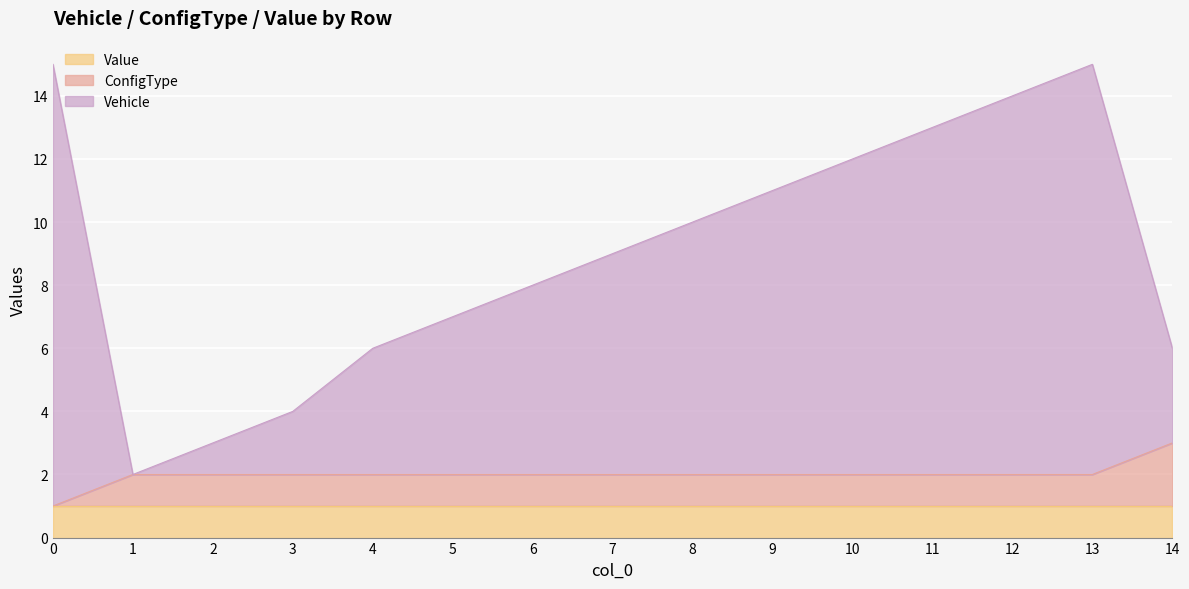

True or false: Vehicle and ConfigType cross at least once.

False